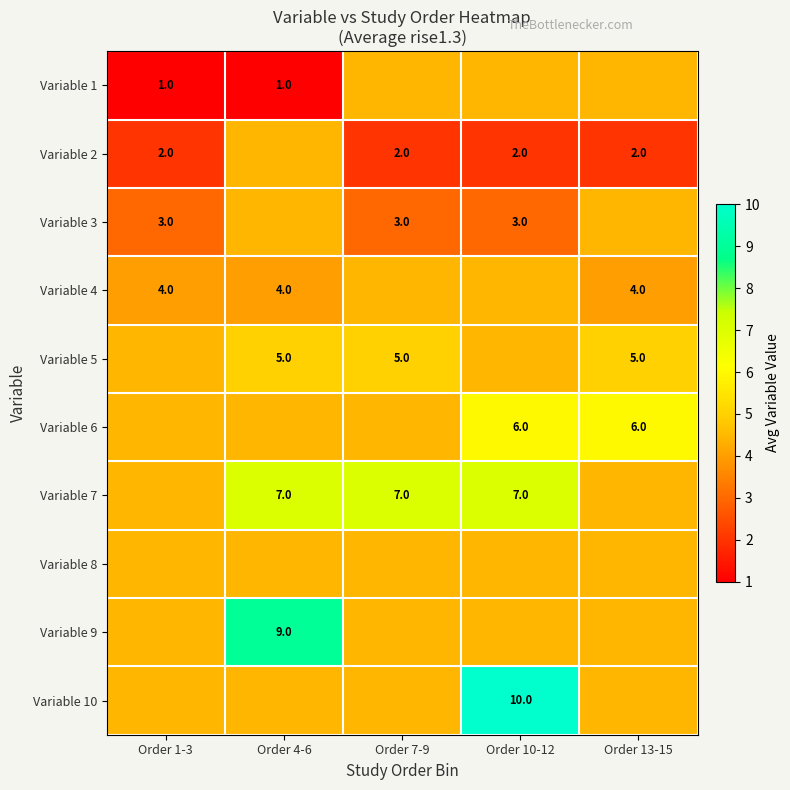

Which category has the lowest value in the Variable 4 series?

Order 1-3